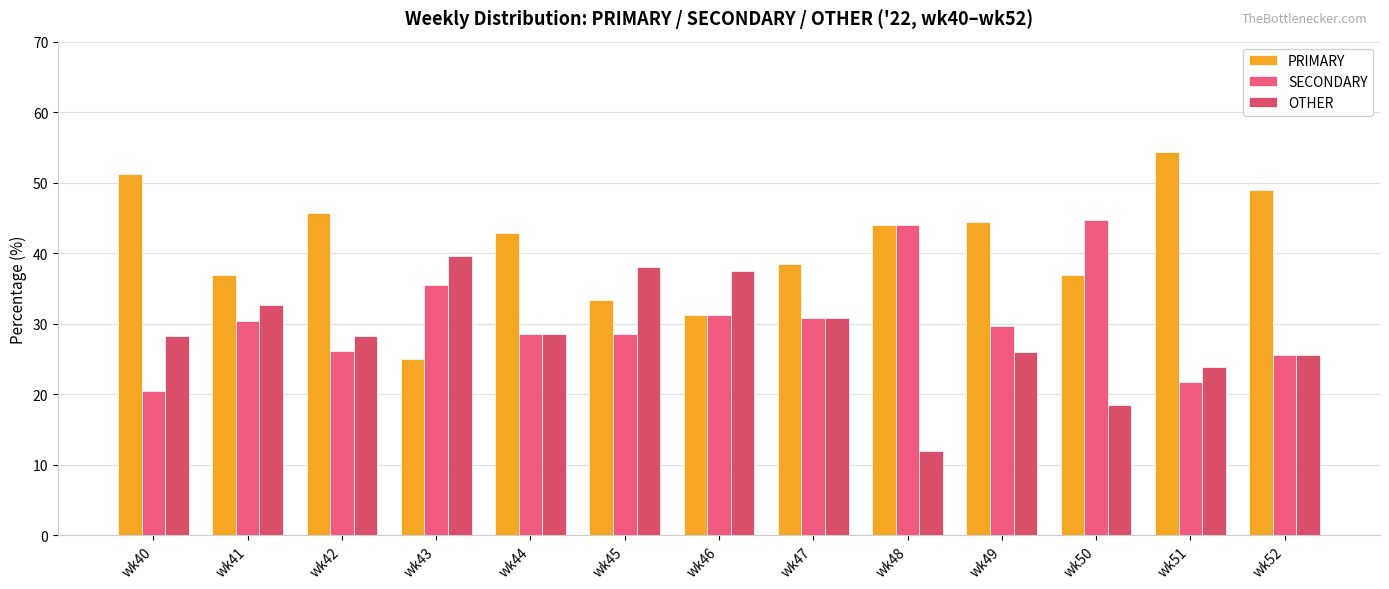

What is the value of the SECONDARY bar at the 12th from the left?

21.7